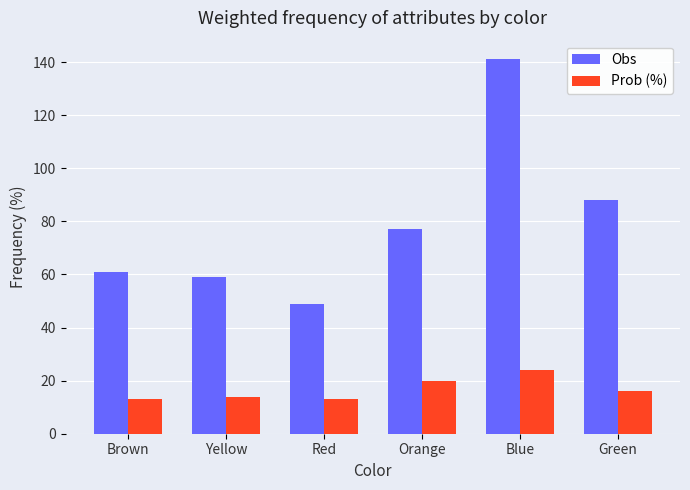

Is it true that Obs equals 141.0 at Blue?

True